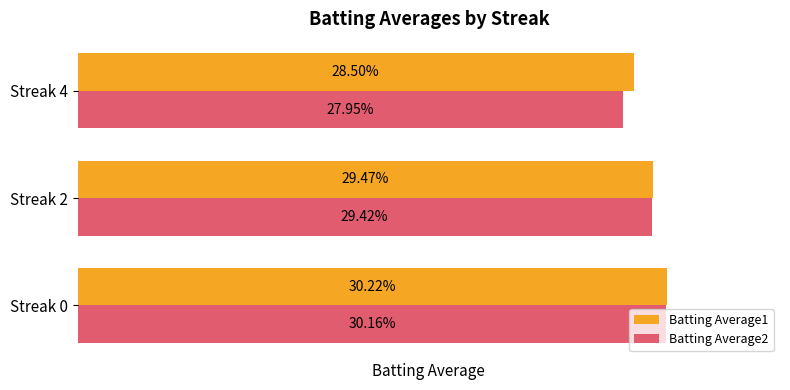

What are all the series names shown in the legend?

Batting Average1, Batting Average2